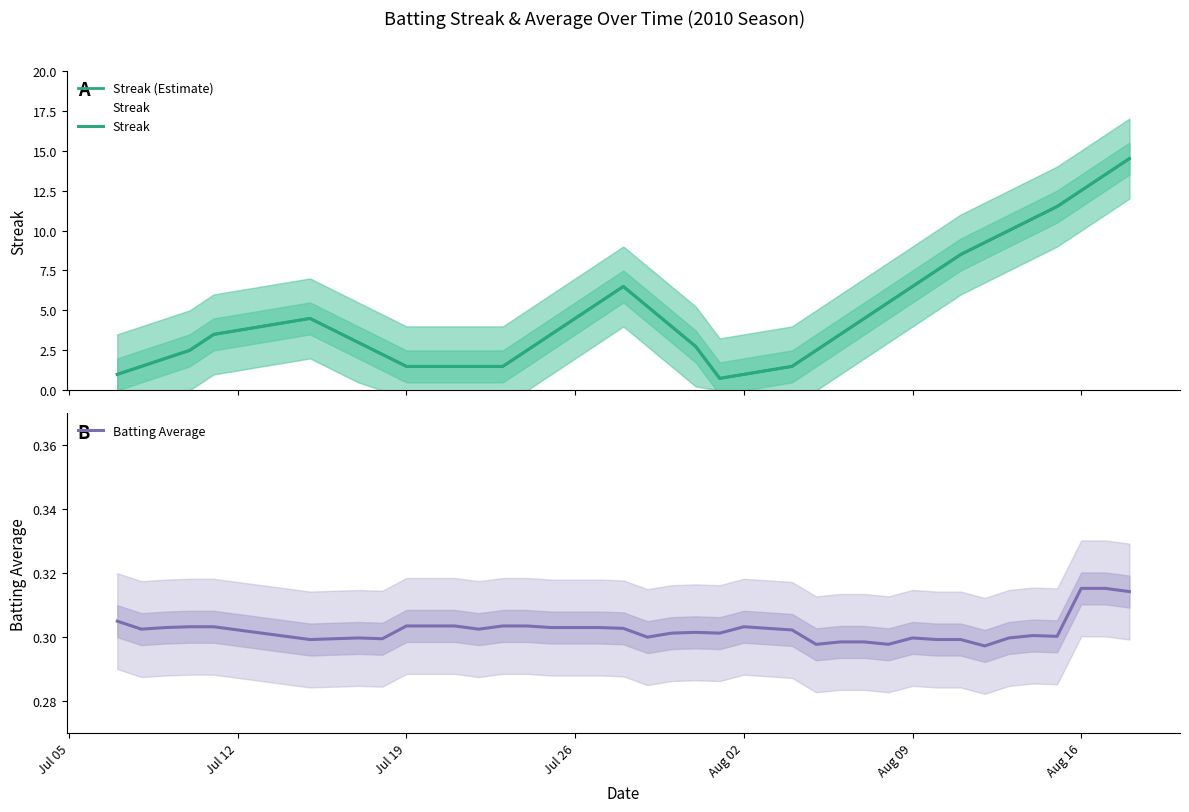

True or false: Streak has more than 2 points higher than both neighbors.

False